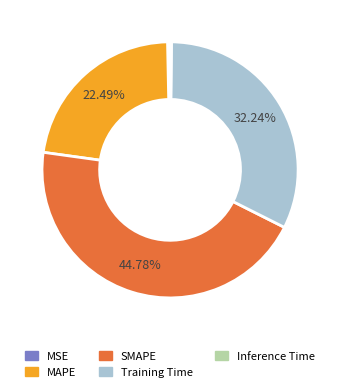

Which category has the biggest portion of the pie?

SMAPE